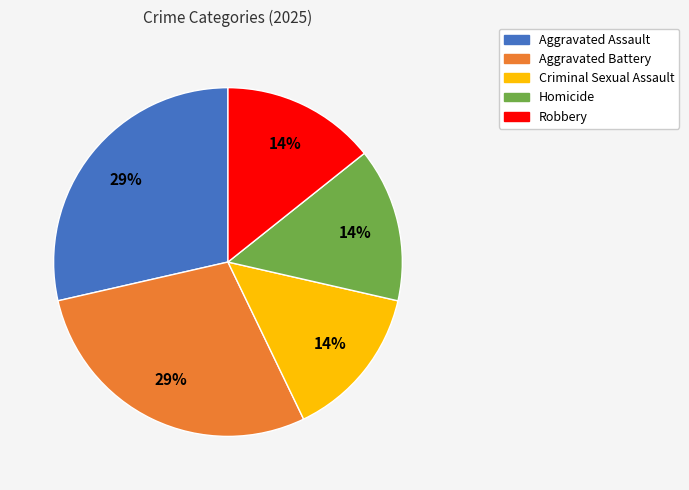

How many slices are in this pie chart?

5